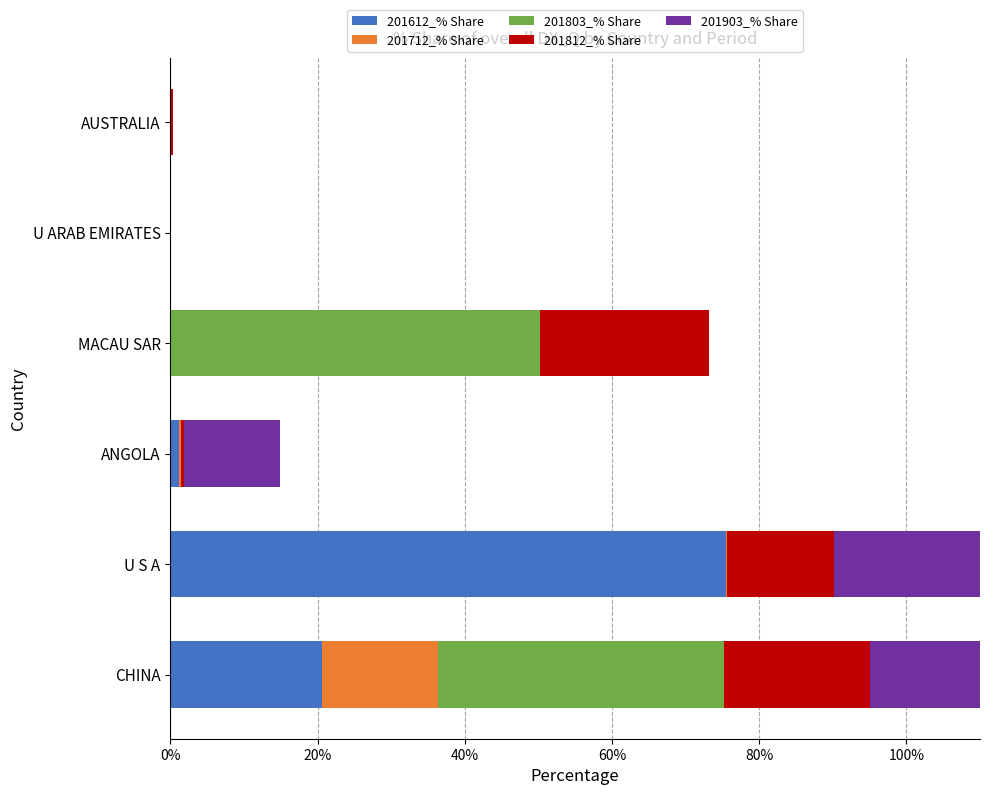

List the series in order of their peak value, lowest first.

201712_% Share, 201812_% Share, 201803_% Share, 201903_% Share, 201612_% Share